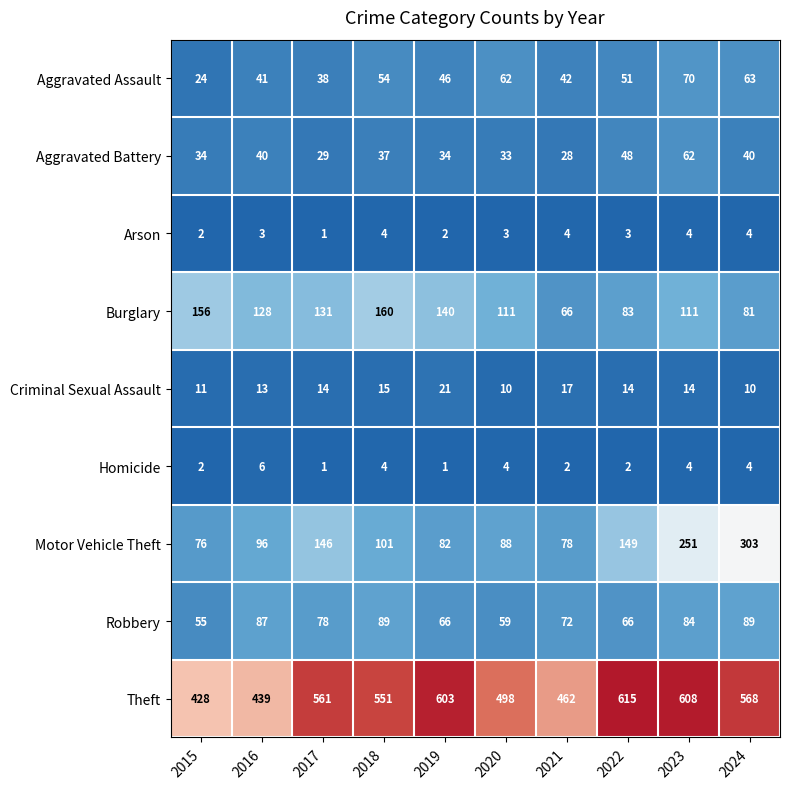

What is the smallest value displayed?

1